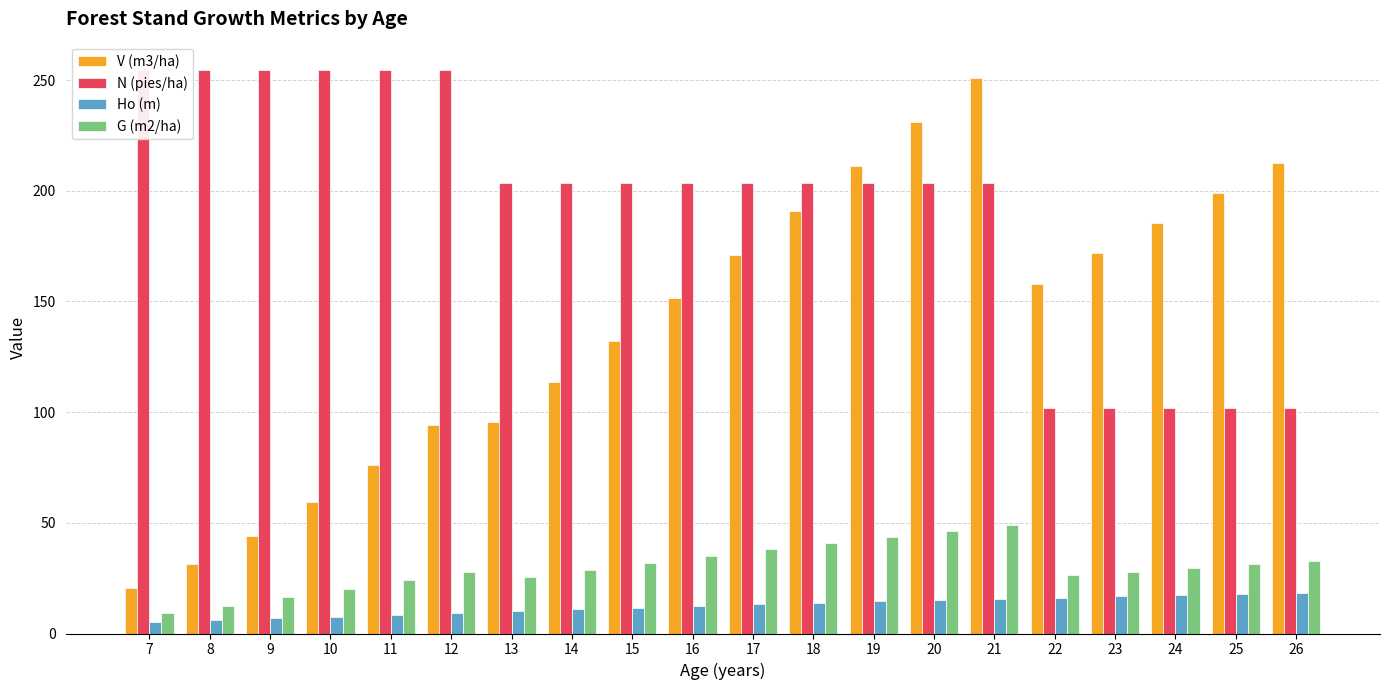

At 19, list the series in order from smallest to largest.

Ho (m), G (m2/ha), N (pies/ha), V (m3/ha)